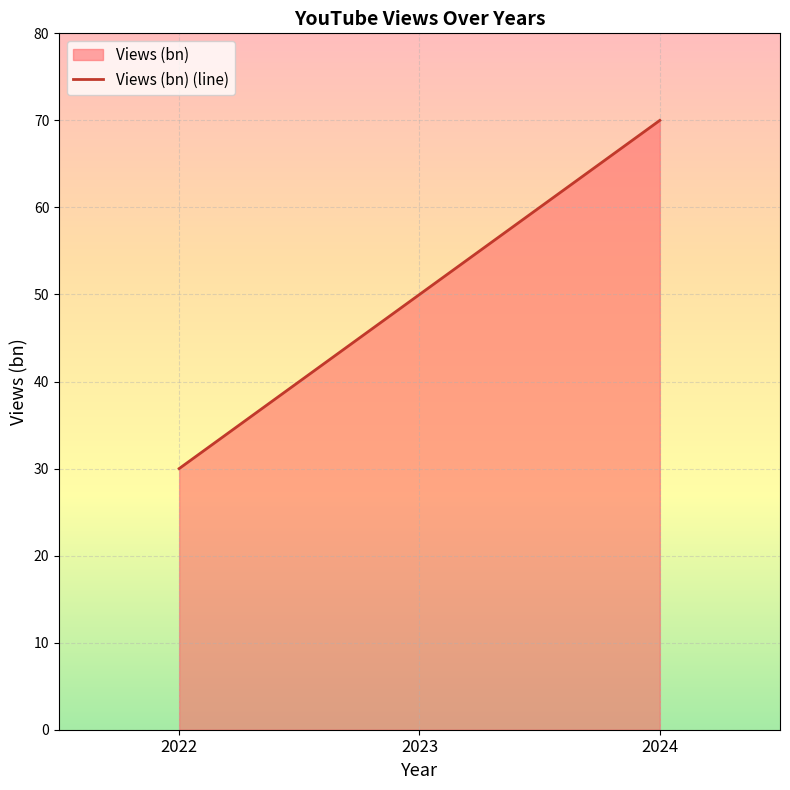

How many lines are shown in the chart?

1